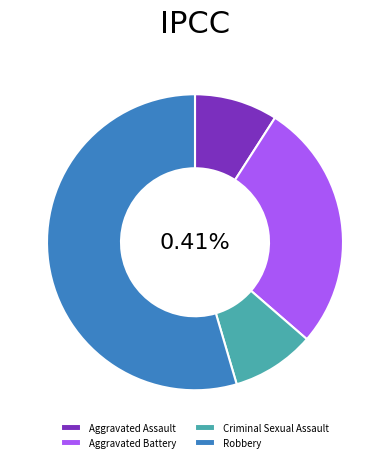

Do Aggravated Battery and Aggravated Assault together represent more than half of the pie?

No